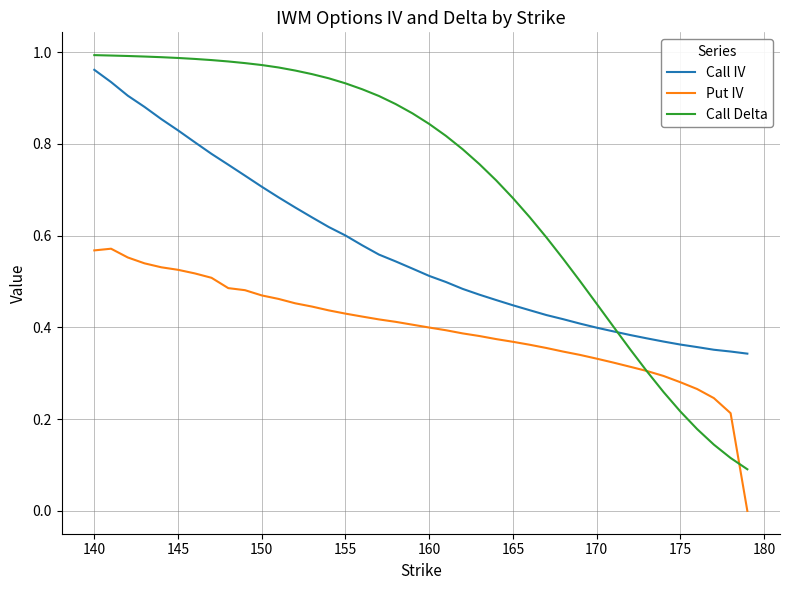

Rank the series by their average value, from lowest to highest.

Put IV, Call IV, Call Delta